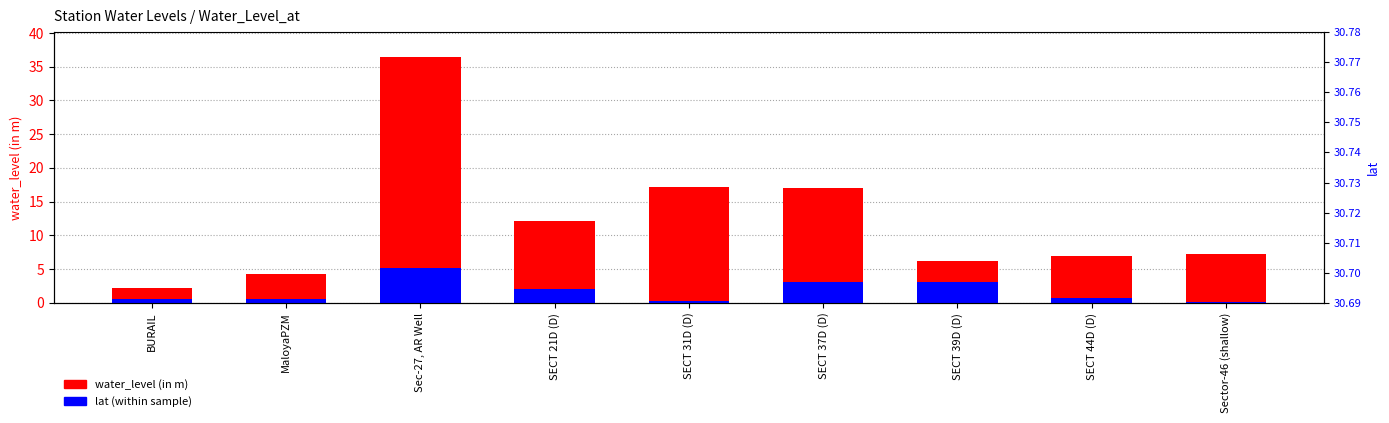

What is the value of the water_level (in m) bar at the 8th from the left?

7.0